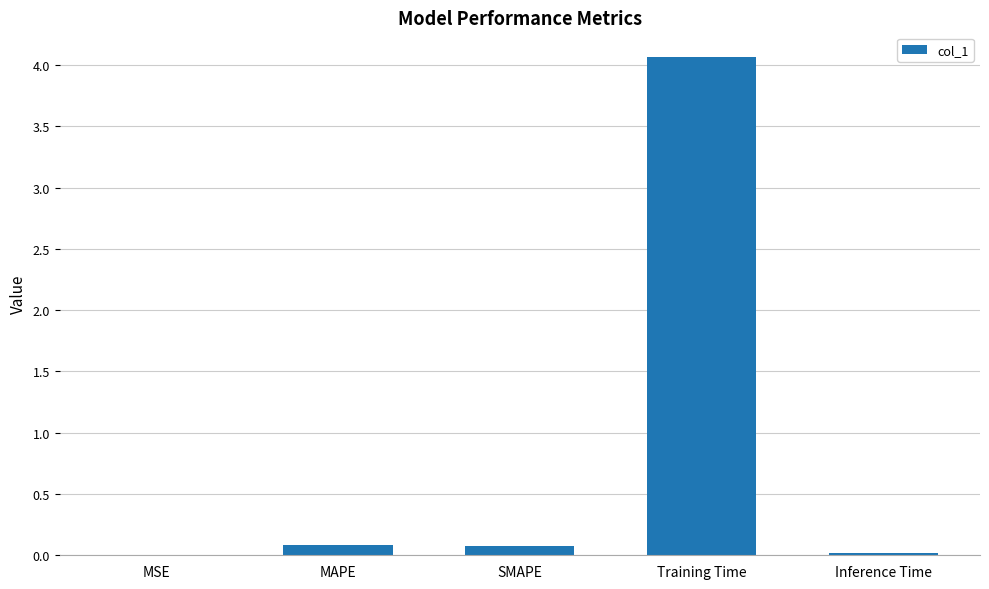

Which label corresponds to the largest value in the chart?

Training Time